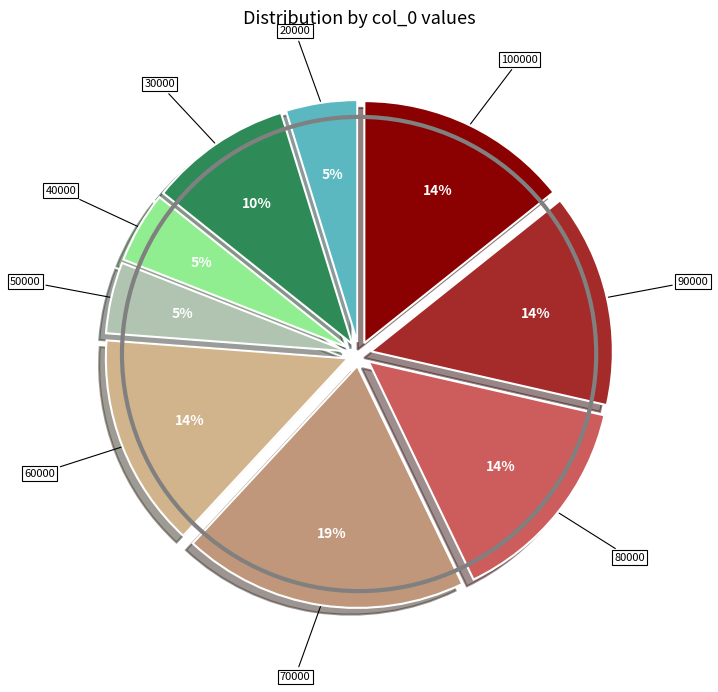

Is there a majority slice in this chart?

No